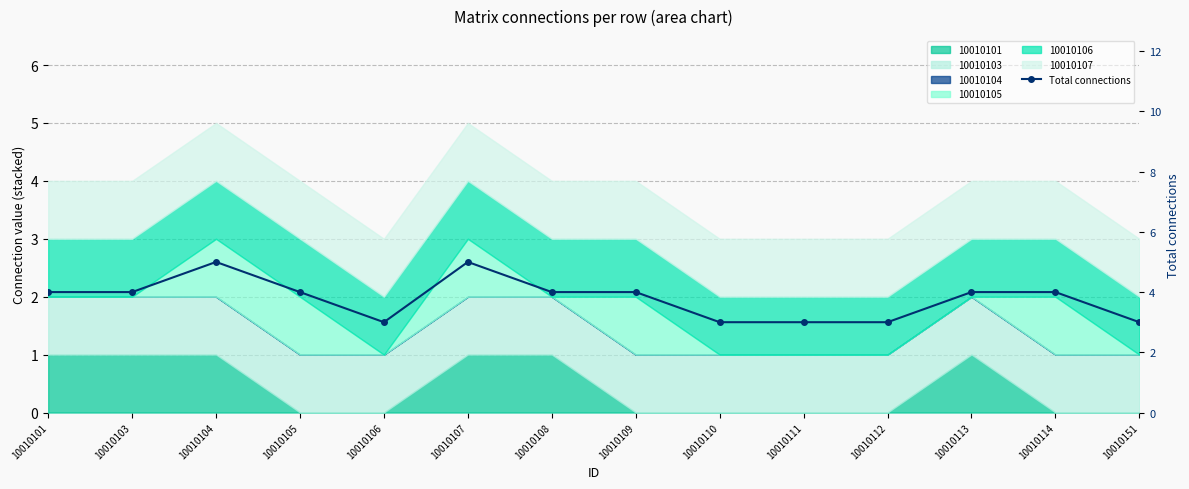

True or false: the data shows 1 at 10010151.

False